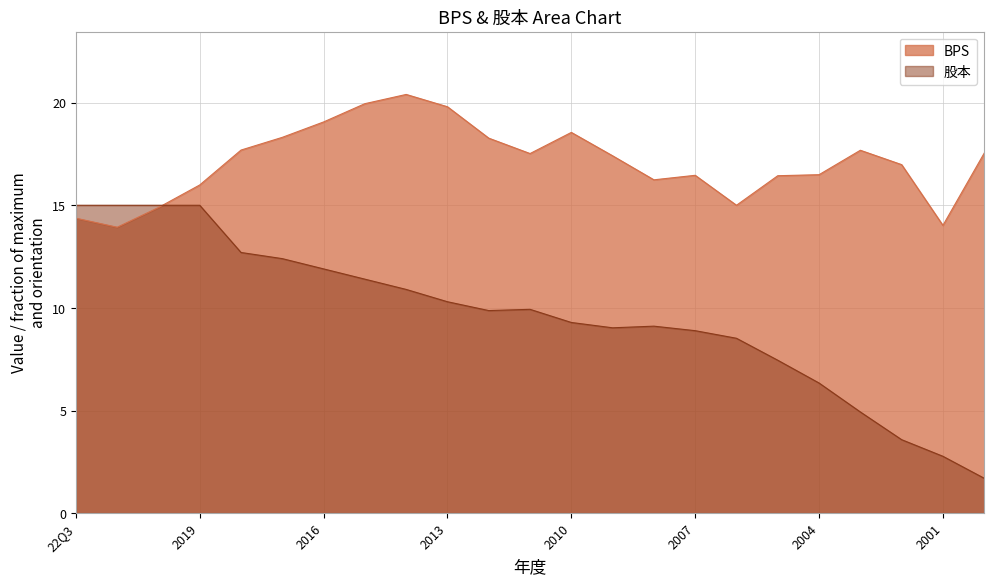

What is the approximate value of 股本 at 2002?

3.6